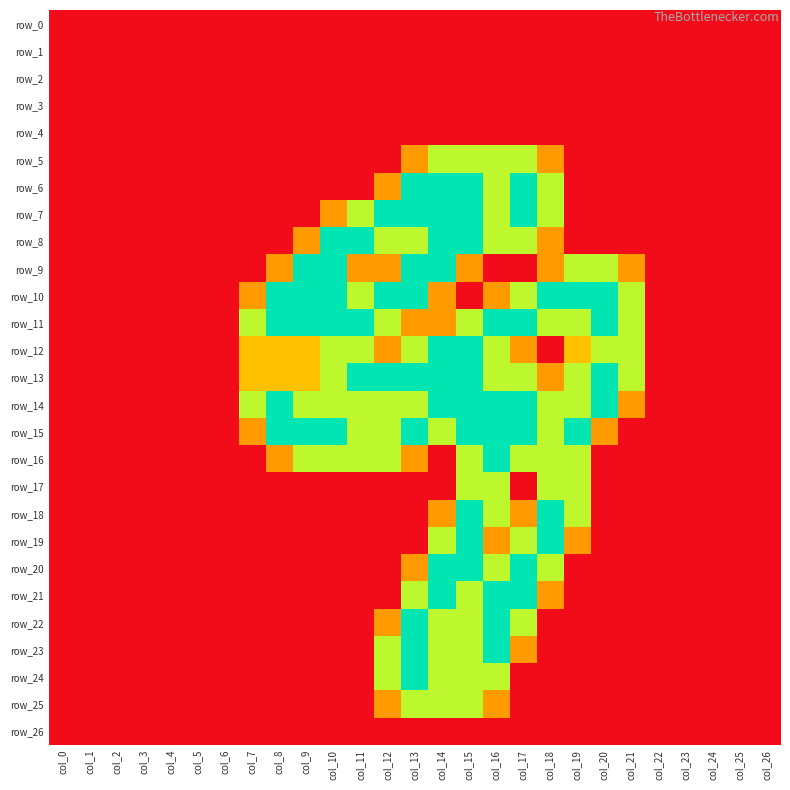

Where is row_26 nearest to the value 0?

col_0